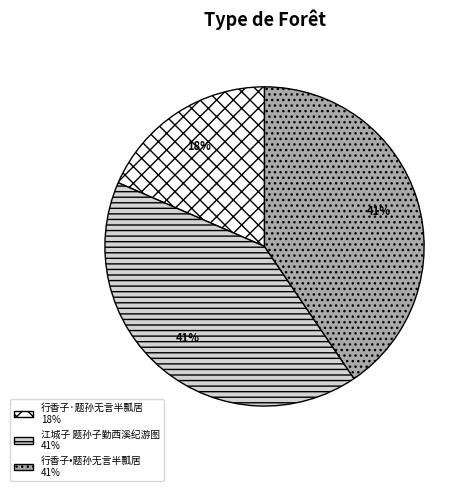

Between 行香子•题孙无言半瓢居 41% and 行香子·题孙无言半瓢居 18%, which is larger?

行香子•题孙无言半瓢居 41%